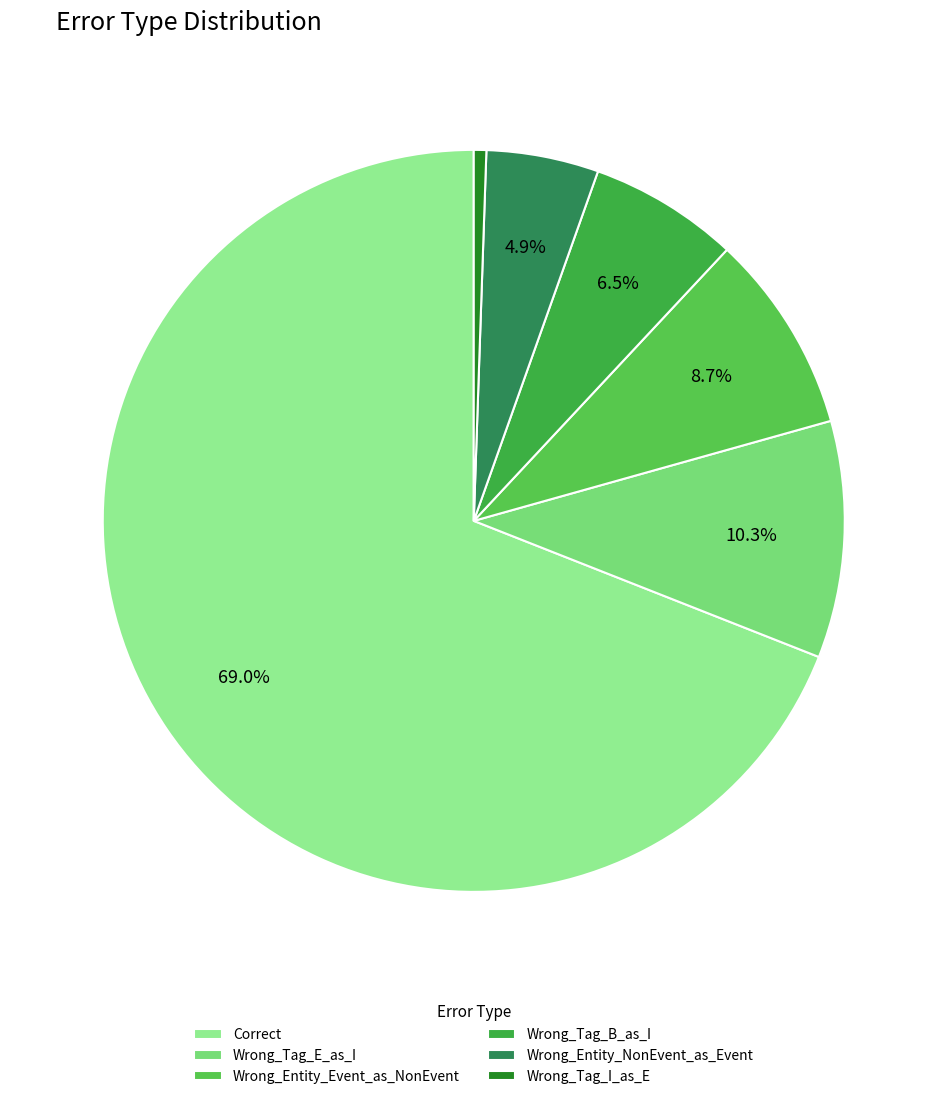

Is it true that Wrong_Entity_Event_as_NonEvent is 9% of the pie?

True